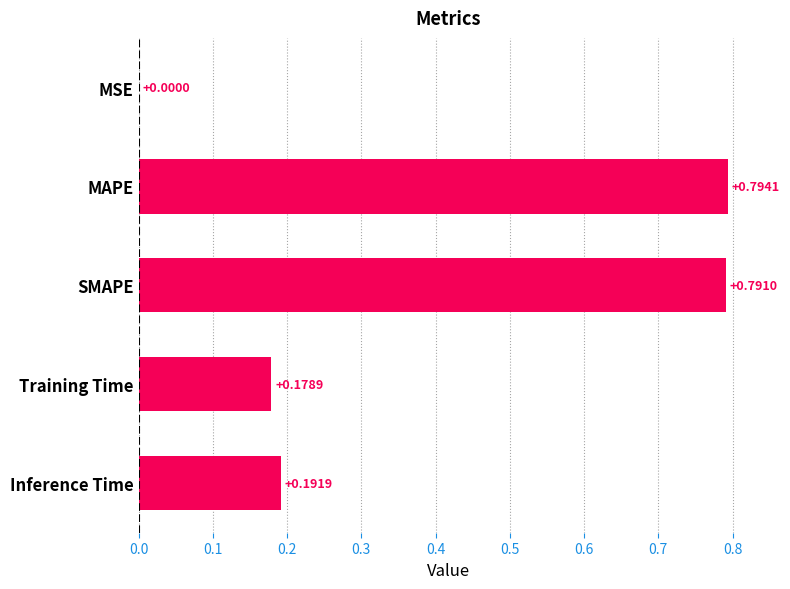

Which category has the highest value across all series?

MAPE